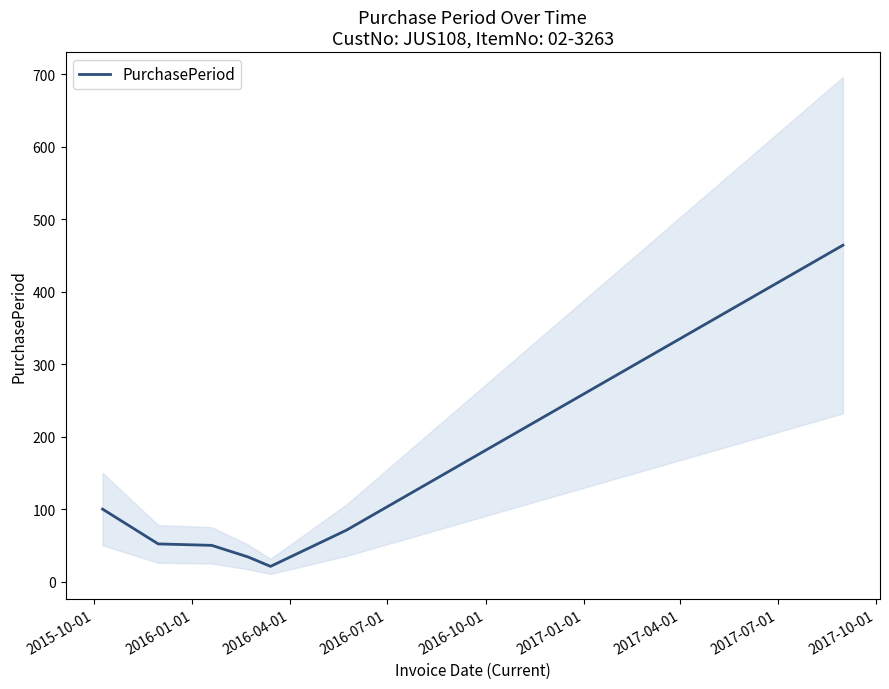

How many interior local valleys (lower than both neighbors) does the data have?

1